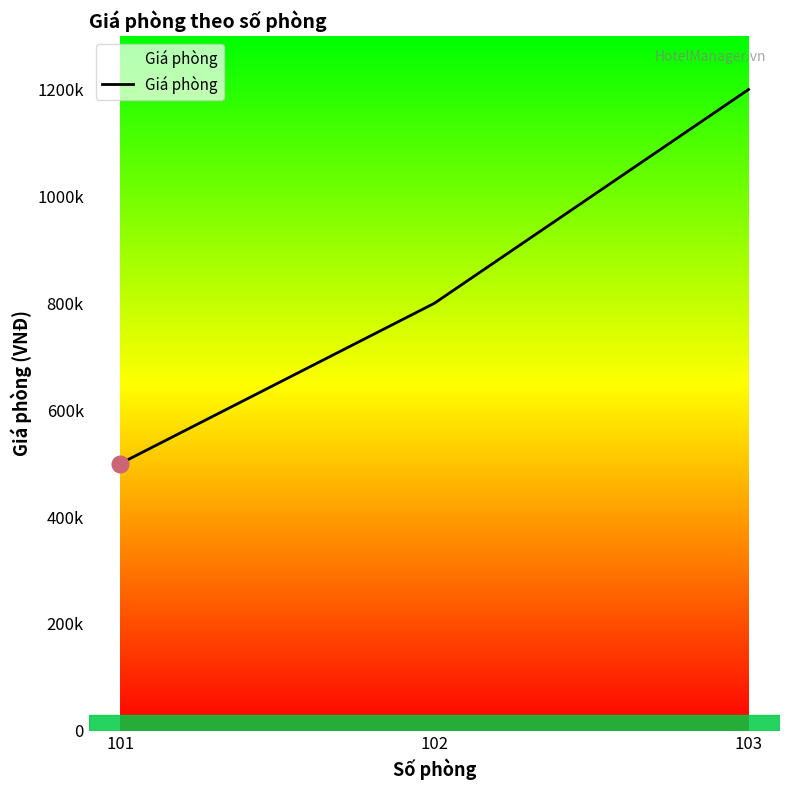

Does the chart have visible grid lines?

No